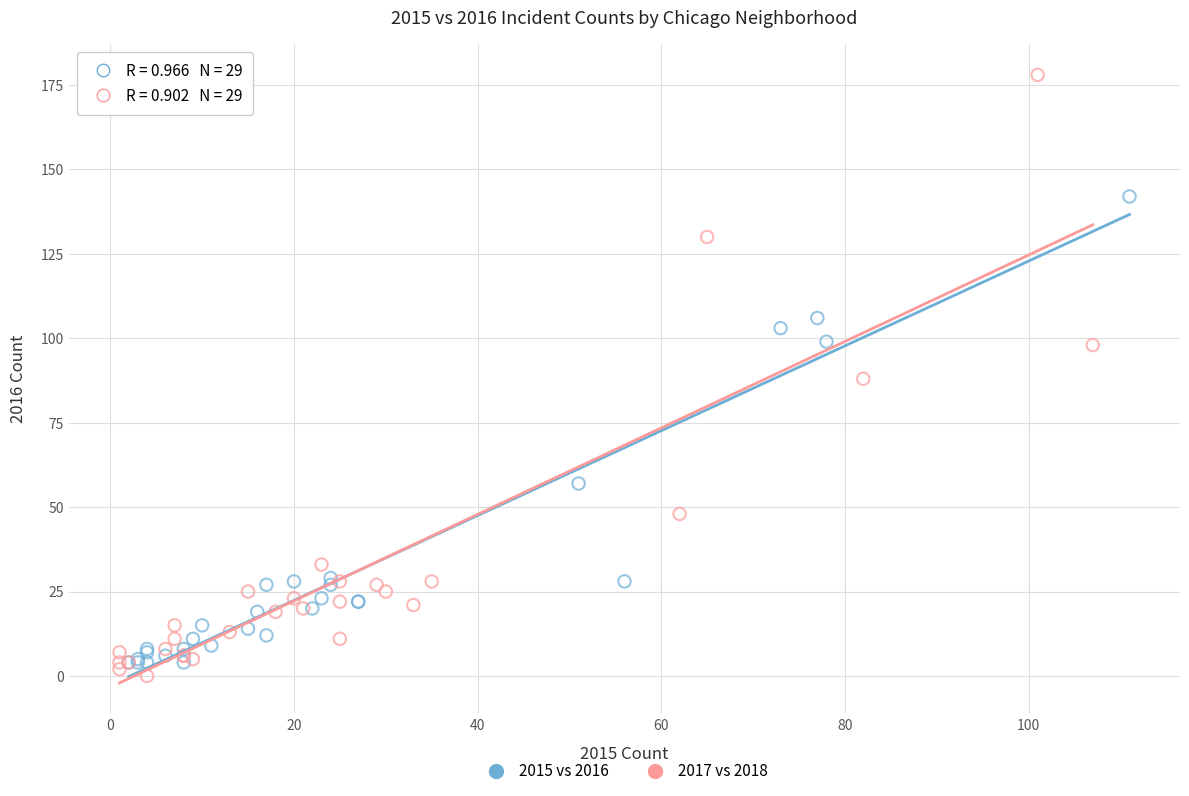

Which series has the largest Y range (max minus min)?

2017 vs 2018